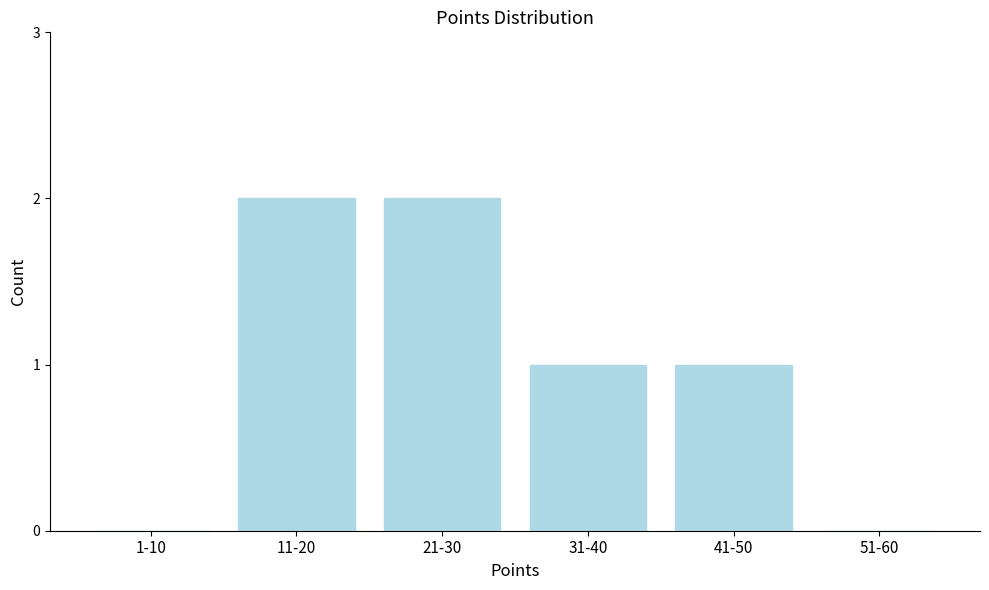

Reading left to right, list all the values displayed in this chart.

1-10=0	11-20=2	21-30=2	31-40=1	41-50=1	51-60=0